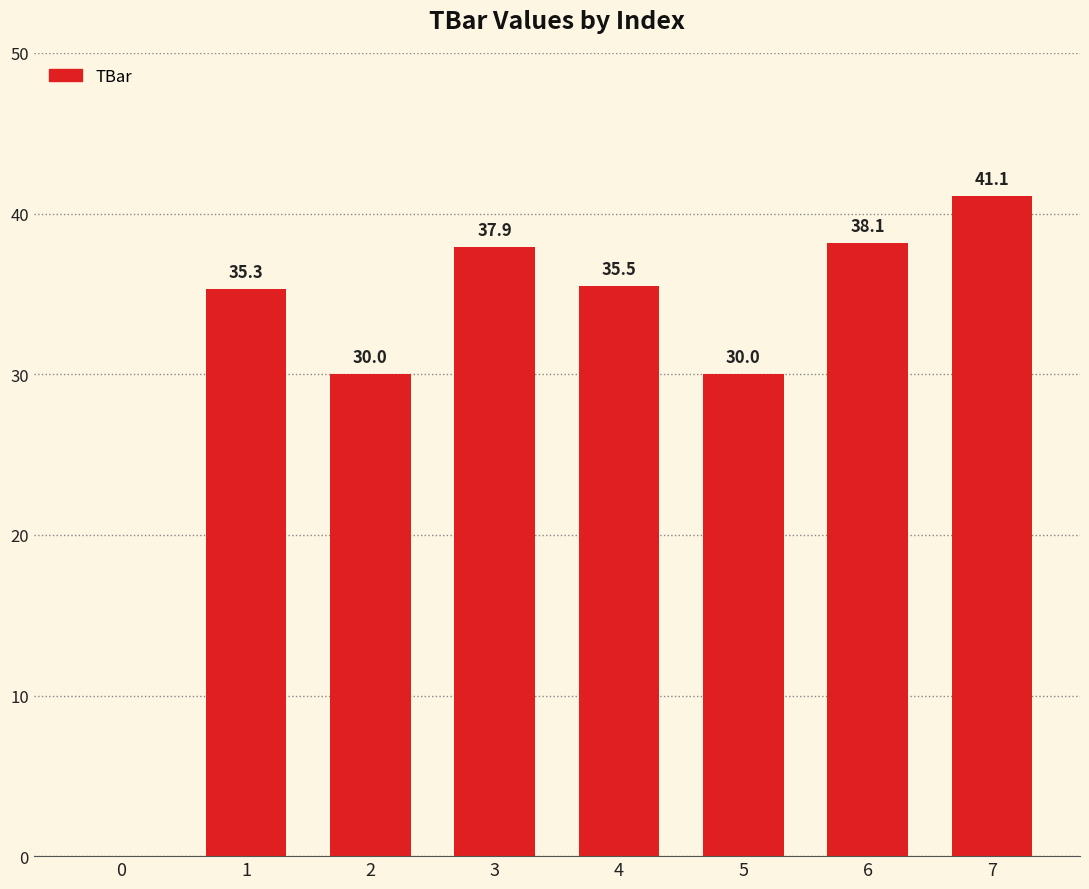

Is it true that the value at 5 is 30.0?

True